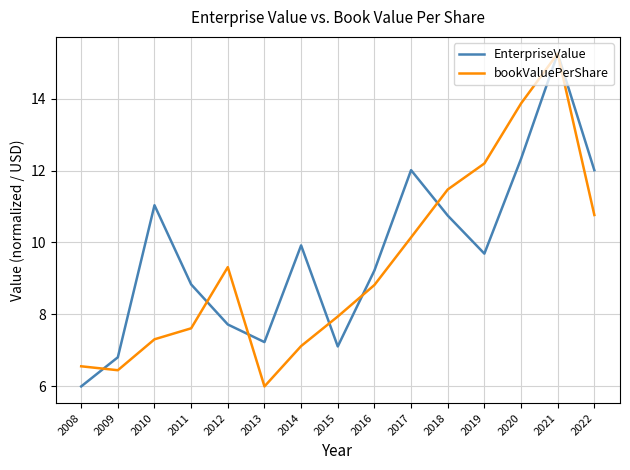

Where do bookValuePerShare and EnterpriseValue first cross each other?

2008 and 2009